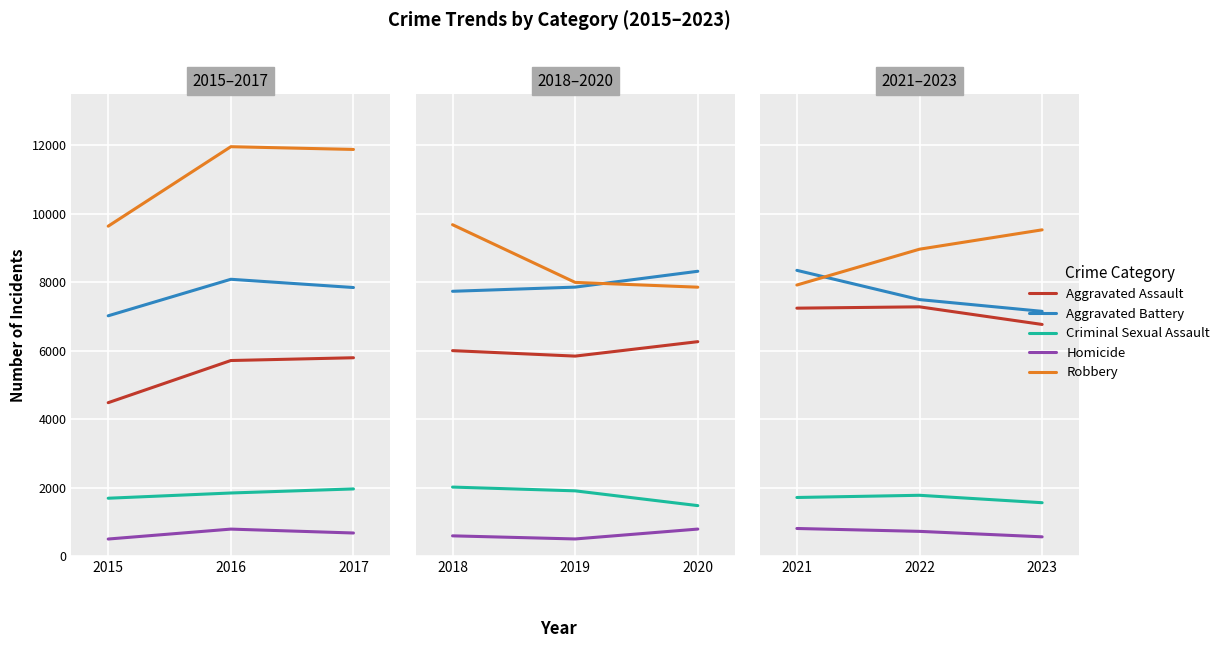

What is the value of the Criminal Sexual Assault point at the 1st from the left?

1710